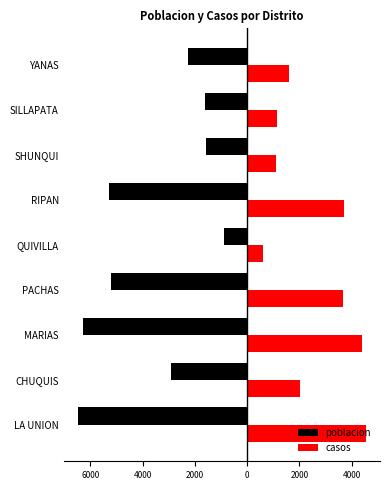

The poblacion series shows -2065.5 at LA UNION. True or false?

False